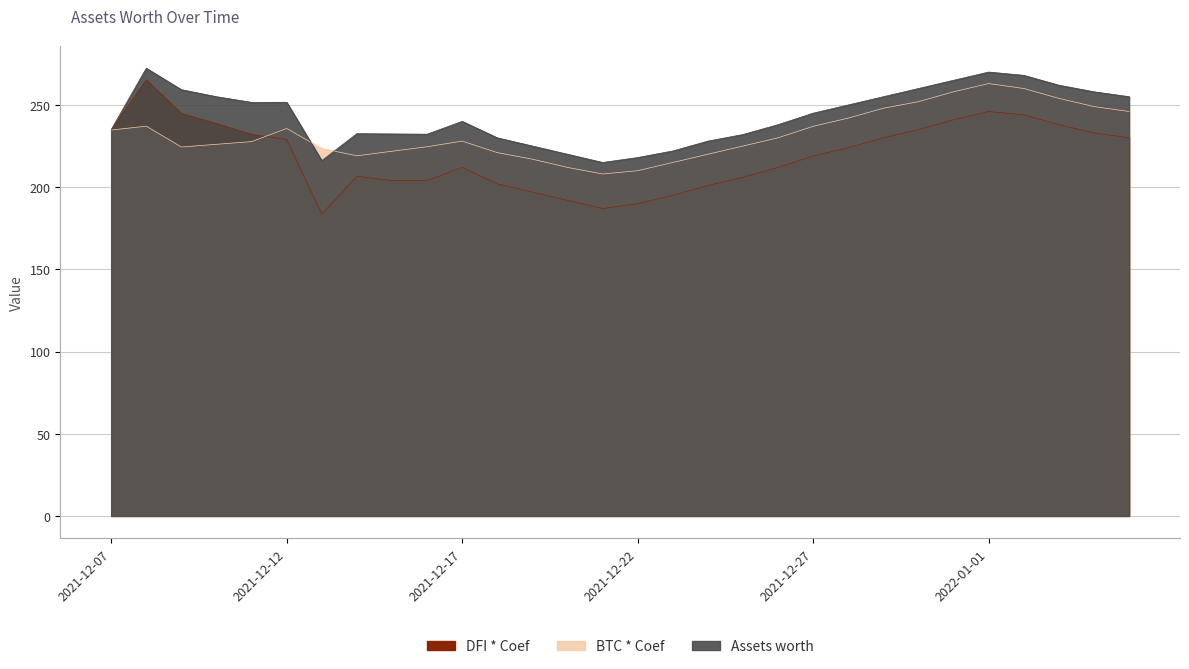

What is the average value of the BTC * Coef series?

232.3